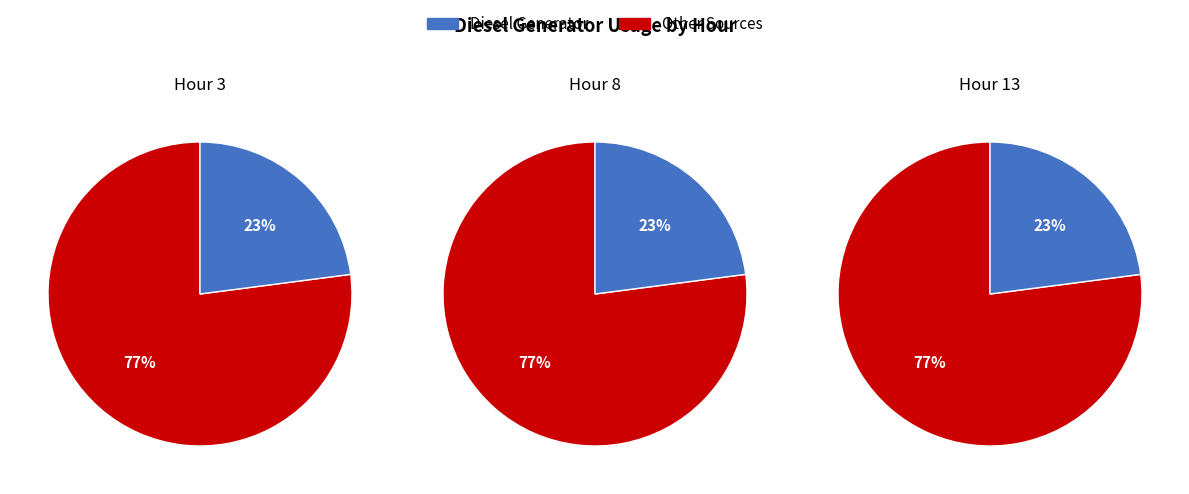

True or false: Owned Batteries accounts for 1% of the total.

False